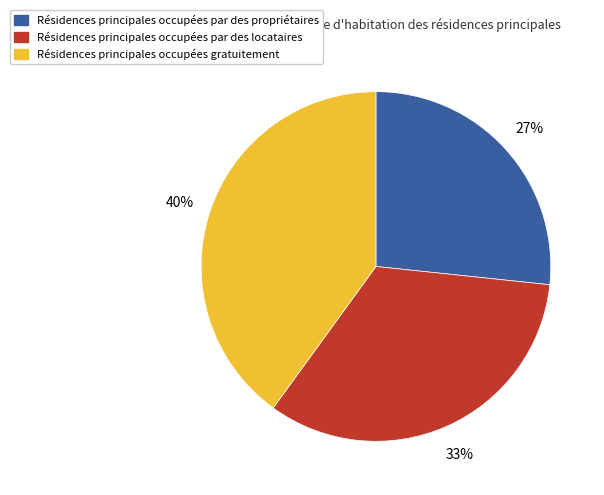

To the nearest percent, what is the average slice percentage?

33%